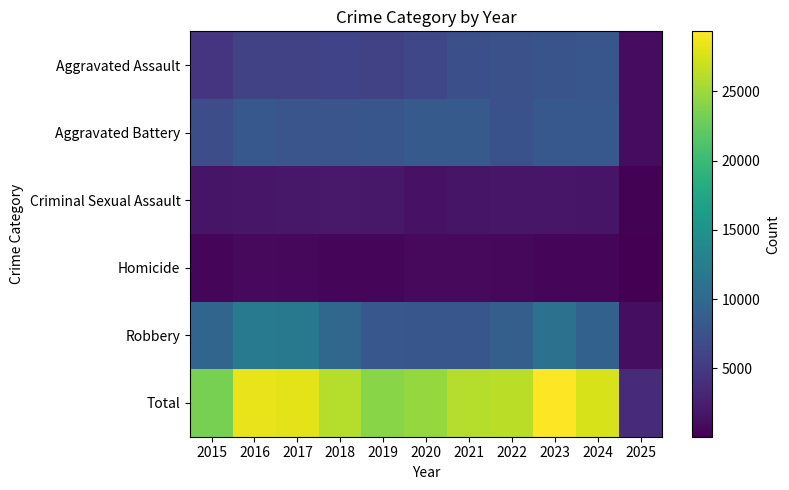

Count the number of categories in the chart.

11